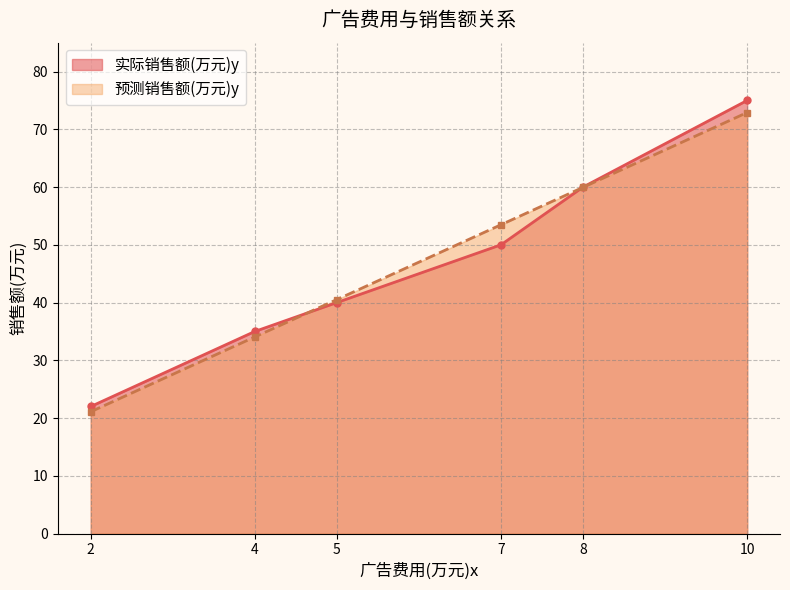

Reading left to right, what are all the values shown in this chart?

实际销售额(万元)y: 22.0	35.0	40.0	50.0	60.0	75.0
预测销售额(万元)y: 21.1	34.0	40.5	53.5	60.0	72.9